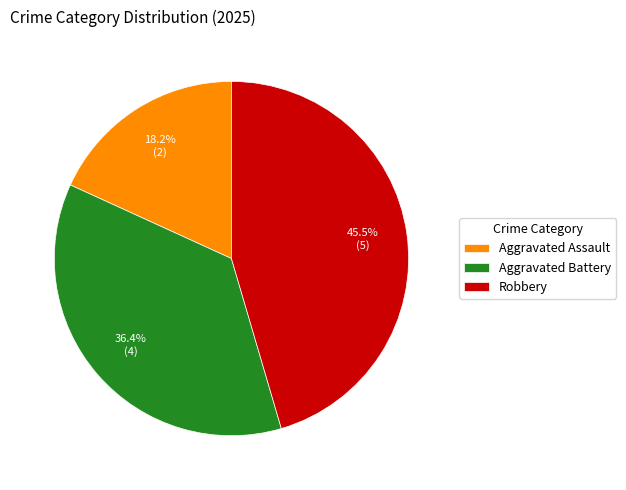

Approximately how many times larger is the value at Robbery compared to Aggravated Assault?

2.5